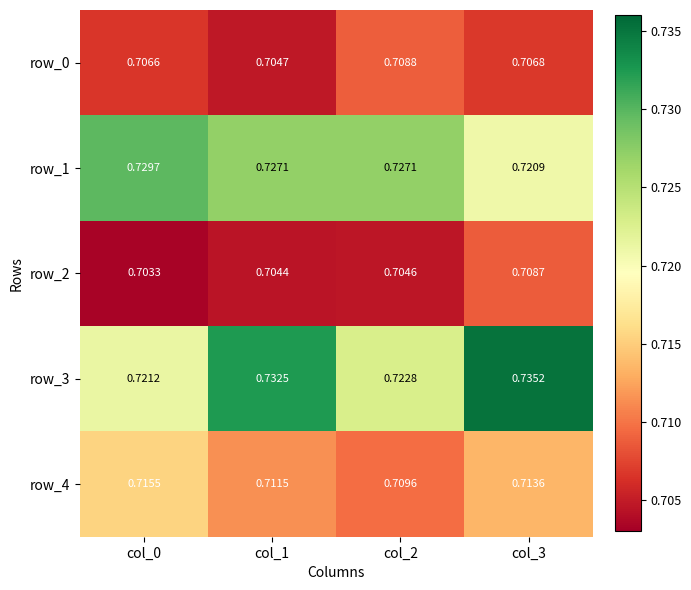

What is the sum of all row_2 values?

2.8